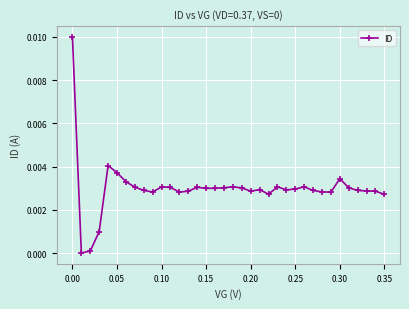

True or false: there are more than 1 points higher than both neighbors.

True